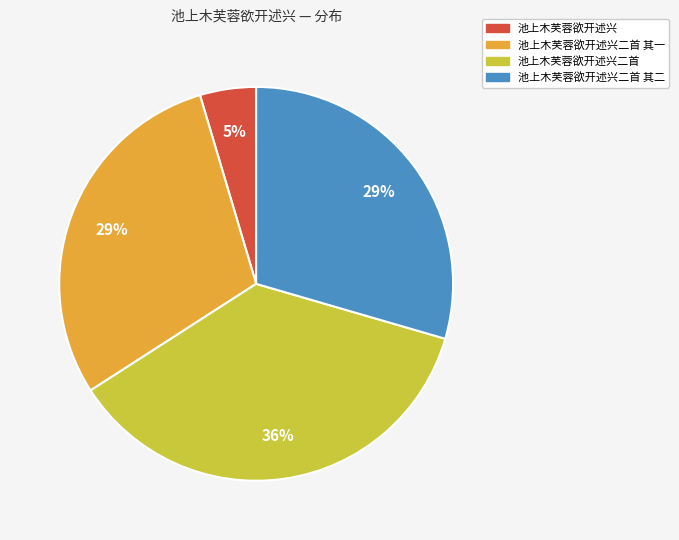

Is there a majority slice in this chart?

No